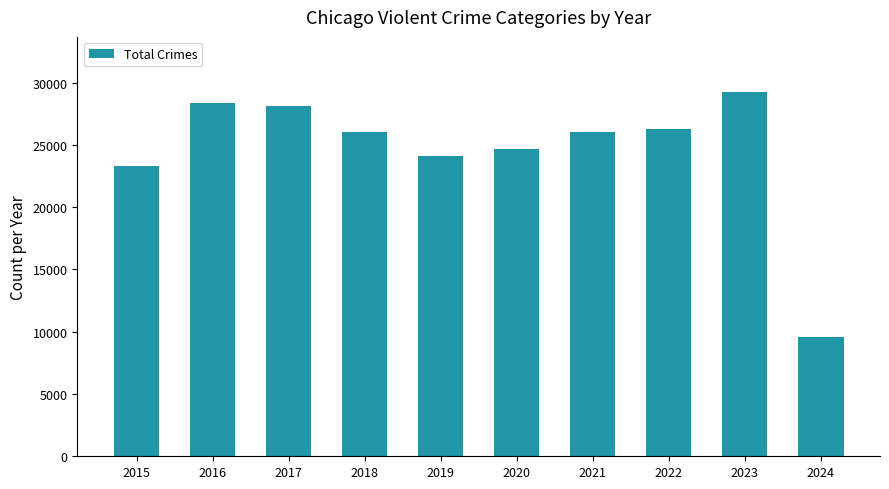

Approximately how many times larger is the value at 2023 compared to 2019?

1.2